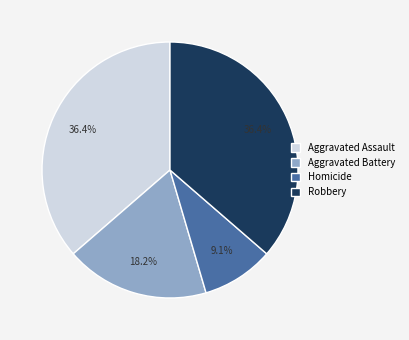

Is there a majority slice in this chart?

No